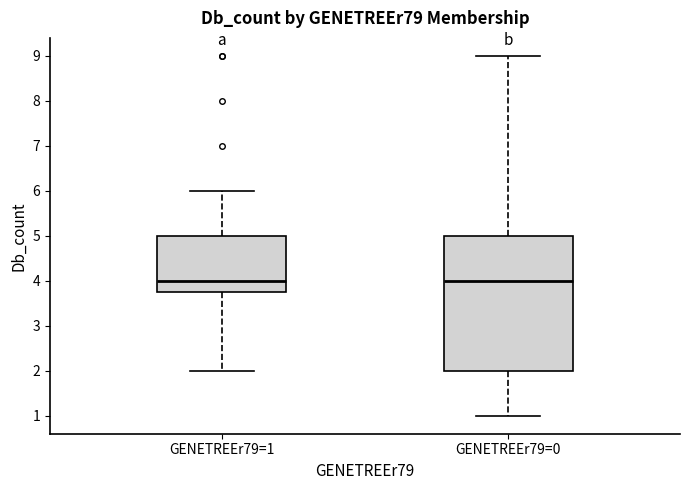

Comparing the boxes themselves (not the whiskers), which one is the tallest?

GENETREEr79=0